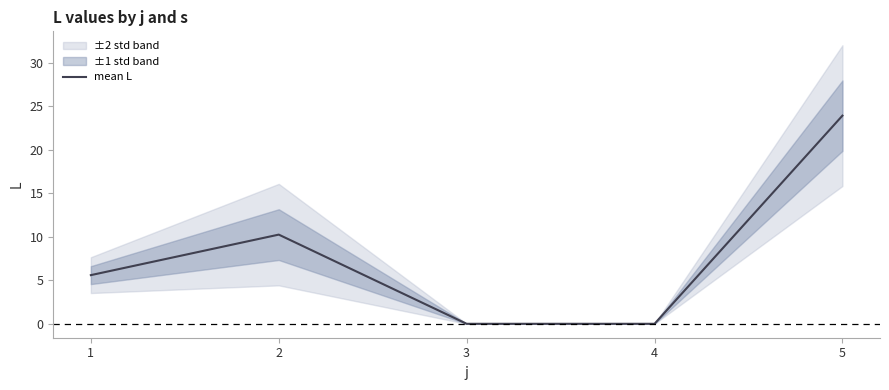

Reading left to right, transcribe all the data shown in this chart.

1=5.6	2=10.3	3=0.0	4=0.0	5=23.9